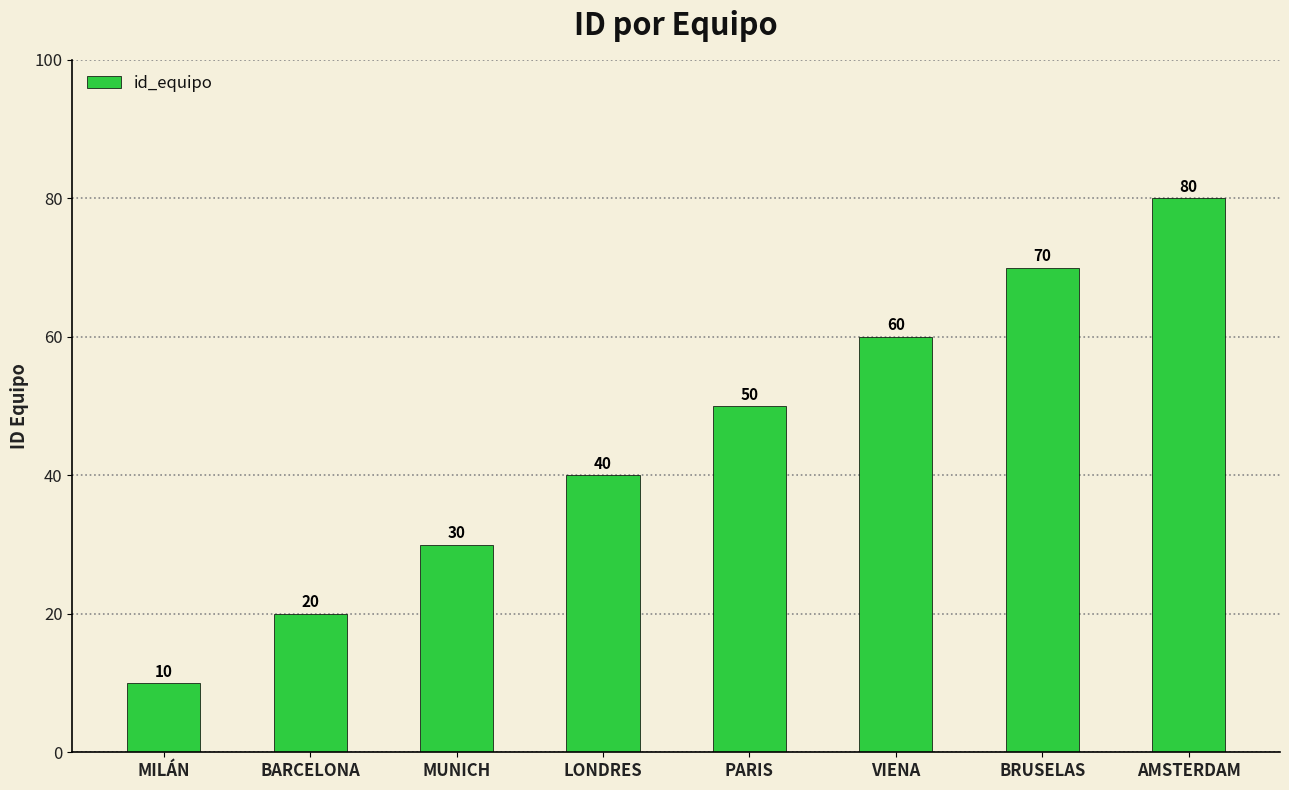

What is the maximum value shown in the chart?

80